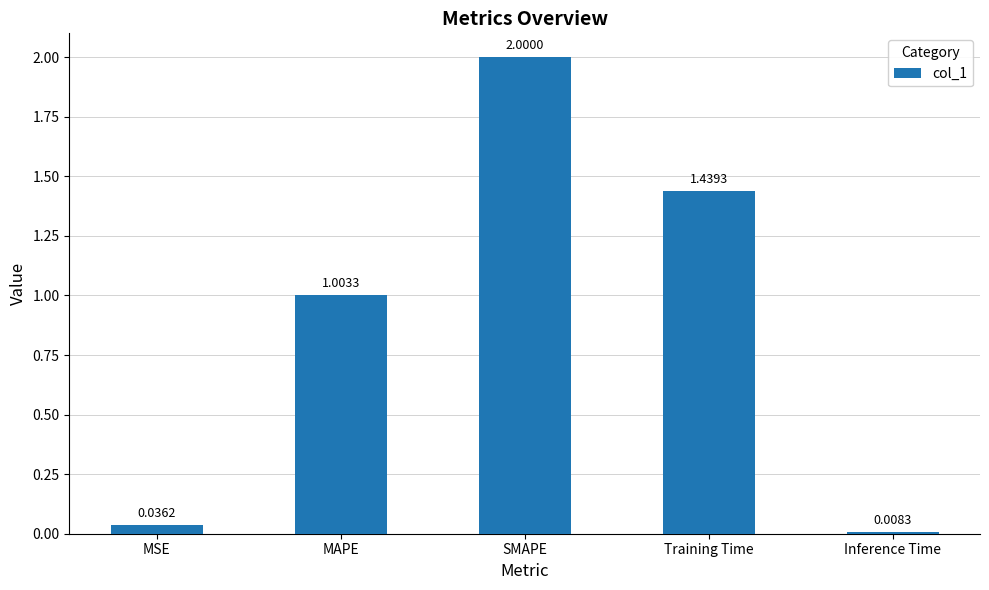

Rank the categories by value from lowest to highest.

Inference Time, MSE, MAPE, Training Time, SMAPE